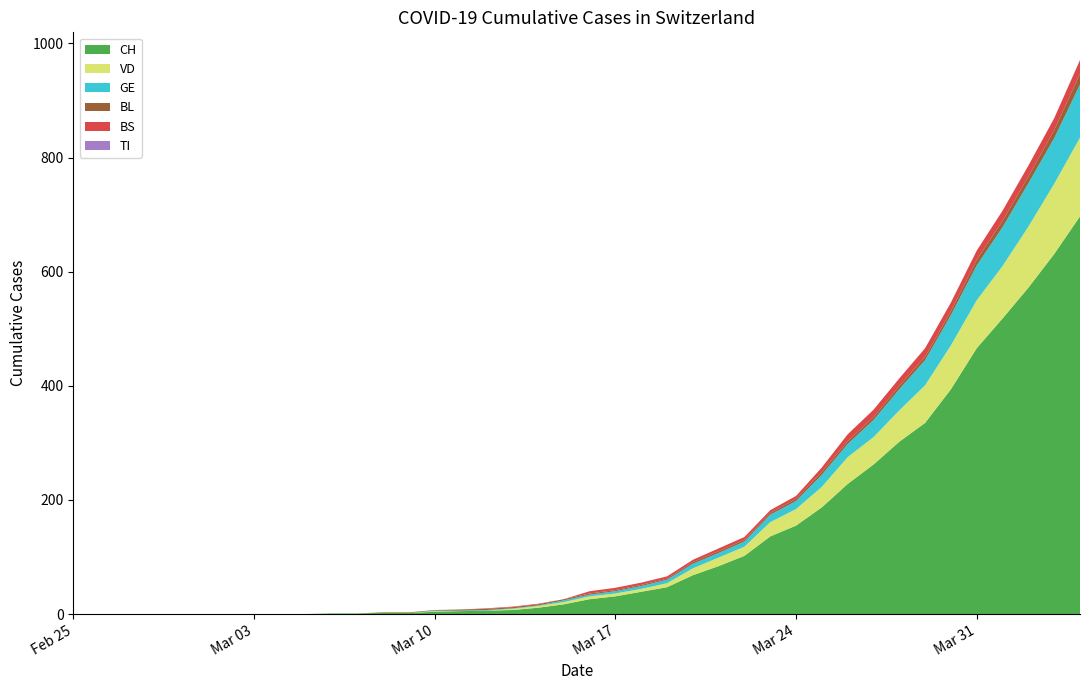

Reading left to right, extract all data points from this chart.

CH: 2020-02-25=0	2020-02-26=0	2020-02-27=0	2020-02-28=0	2020-02-29=0	2020-03-01=0	2020-03-02=0	2020-03-03=0	2020-03-04=0	2020-03-05=0	2020-03-06=1	2020-03-07=1	2020-03-08=2	2020-03-09=2	2020-03-10=4	2020-03-11=5	2020-03-12=6	2020-03-13=7	2020-03-14=11	2020-03-15=17	2020-03-16=26	2020-03-17=31	2020-03-18=39	2020-03-19=47	2020-03-20=68	2020-03-21=84	2020-03-22=102	2020-03-23=136	2020-03-24=155	2020-03-25=187	2020-03-26=228	2020-03-27=262	2020-03-28=302	2020-03-29=335	2020-03-30=394	2020-03-31=466	2020-04-01=518	2020-04-02=572	2020-04-03=631	2020-04-04=697
VD: 2020-02-25=0	2020-02-26=0	2020-02-27=0	2020-02-28=0	2020-02-29=0	2020-03-01=0	2020-03-02=0	2020-03-03=0	2020-03-04=0	2020-03-05=0	2020-03-06=0	2020-03-07=0	2020-03-08=0	2020-03-09=0	2020-03-10=1	2020-03-11=0	2020-03-12=0	2020-03-13=2	2020-03-14=3	2020-03-15=4	2020-03-16=5	2020-03-17=5	2020-03-18=5	2020-03-19=7	2020-03-20=12	2020-03-21=15	2020-03-22=16	2020-03-23=25	2020-03-24=29	2020-03-25=36	2020-03-26=47	2020-03-27=48	2020-03-28=55	2020-03-29=66	2020-03-30=77	2020-03-31=84	2020-04-01=92	2020-04-02=107	2020-04-03=123	2020-04-04=138
BL: 2020-02-25=0	2020-02-26=0	2020-02-27=0	2020-02-28=0	2020-02-29=0	2020-03-01=0	2020-03-02=0	2020-03-03=0	2020-03-04=0	2020-03-05=0	2020-03-06=0	2020-03-07=0	2020-03-08=1	2020-03-09=1	2020-03-10=1	2020-03-11=2	2020-03-12=2	2020-03-13=2	2020-03-14=2	2020-03-15=2	2020-03-16=2	2020-03-17=2	2020-03-18=2	2020-03-19=2	2020-03-20=3	2020-03-21=3	2020-03-22=3	2020-03-23=3	2020-03-24=4	2020-03-25=5	2020-03-26=5	2020-03-27=5	2020-03-28=6	2020-03-29=6	2020-03-30=7	2020-03-31=10	2020-04-01=11	2020-04-02=12	2020-04-03=14	2020-04-04=19
GE: 2020-02-25=0	2020-02-26=0	2020-02-27=0	2020-02-28=0	2020-02-29=0	2020-03-01=0	2020-03-02=0	2020-03-03=0	2020-03-04=0	2020-03-05=0	2020-03-06=0	2020-03-07=0	2020-03-08=0	2020-03-09=0	2020-03-10=1	2020-03-11=1	2020-03-12=1	2020-03-13=1	2020-03-14=1	2020-03-15=3	2020-03-16=3	2020-03-17=4	2020-03-18=5	2020-03-19=6	2020-03-20=8	2020-03-21=8	2020-03-22=9	2020-03-23=13	2020-03-24=14	2020-03-25=21	2020-03-26=23	2020-03-27=30	2020-03-28=37	2020-03-29=44	2020-03-30=53	2020-03-31=61	2020-04-01=68	2020-04-02=76	2020-04-03=80	2020-04-04=93
TI: 2020-02-25=0	2020-02-26=0	2020-02-27=0	2020-02-28=0	2020-02-29=0	2020-03-01=0	2020-03-02=0	2020-03-03=0	2020-03-04=0	2020-03-05=0	2020-03-06=0	2020-03-07=0	2020-03-08=0	2020-03-09=0	2020-03-10=0	2020-03-11=0	2020-03-12=0	2020-03-13=0	2020-03-14=0	2020-03-15=0	2020-03-16=0	2020-03-17=0	2020-03-18=0	2020-03-19=0	2020-03-20=0	2020-03-21=0	2020-03-22=0	2020-03-23=0	2020-03-24=0	2020-03-25=0	2020-03-26=0	2020-03-27=0	2020-03-28=0	2020-03-29=0	2020-03-30=0	2020-03-31=0	2020-04-01=0	2020-04-02=0	2020-04-03=0	2020-04-04=0
BS: 2020-02-25=0	2020-02-26=0	2020-02-27=0	2020-02-28=0	2020-02-29=0	2020-03-01=0	2020-03-02=0	2020-03-03=0	2020-03-04=0	2020-03-05=0	2020-03-06=0	2020-03-07=0	2020-03-08=0	2020-03-09=0	2020-03-10=0	2020-03-11=0	2020-03-12=1	2020-03-13=1	2020-03-14=1	2020-03-15=0	2020-03-16=4	2020-03-17=4	2020-03-18=4	2020-03-19=4	2020-03-20=4	2020-03-21=5	2020-03-22=5	2020-03-23=5	2020-03-24=5	2020-03-25=8	2020-03-26=12	2020-03-27=13	2020-03-28=13	2020-03-29=15	2020-03-30=15	2020-03-31=16	2020-04-01=18	2020-04-02=19	2020-04-03=21	2020-04-04=24